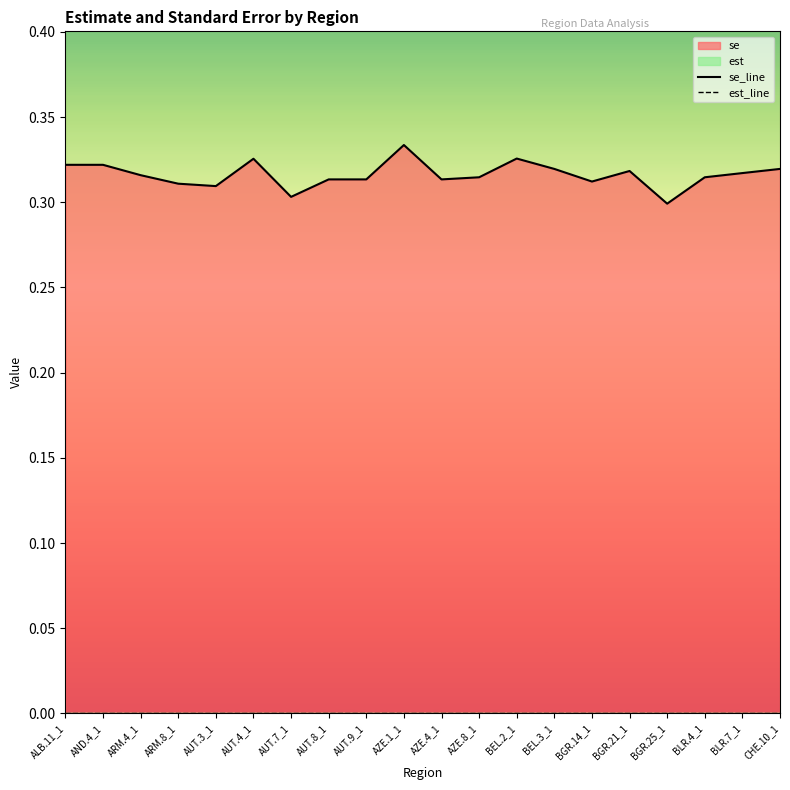

At which category is the sum across all series the highest?

AZE.1_1